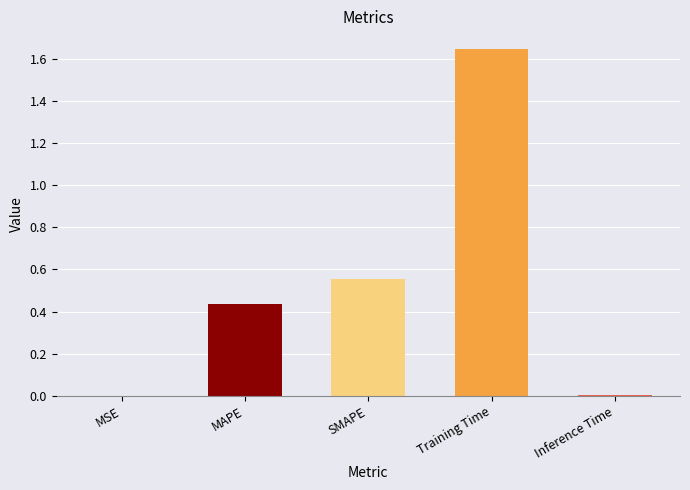

What is the label of the 1st bar from the right?

Inference Time